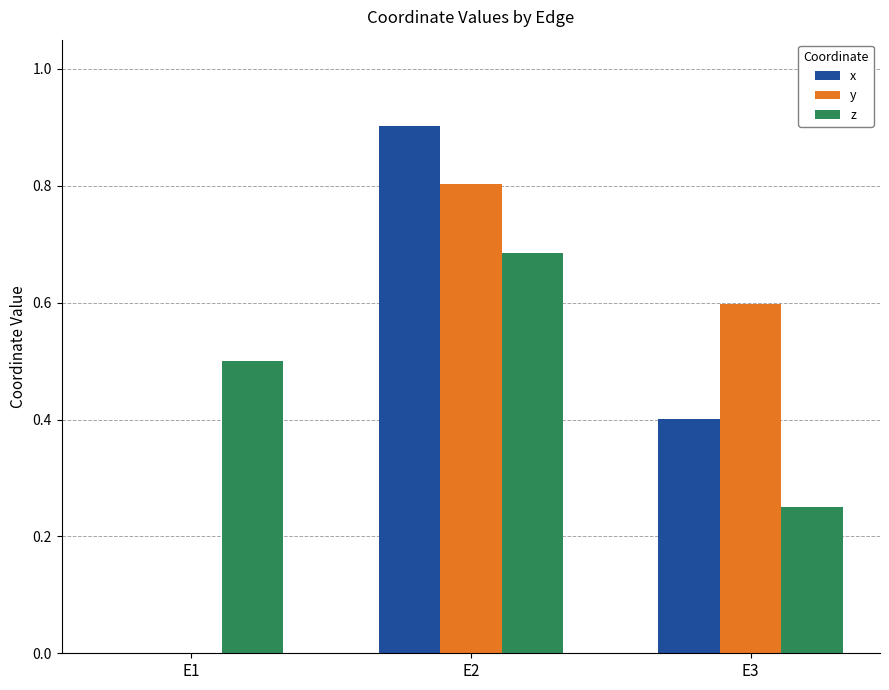

Is the value of y at E3 greater than the value of x at E2?

No